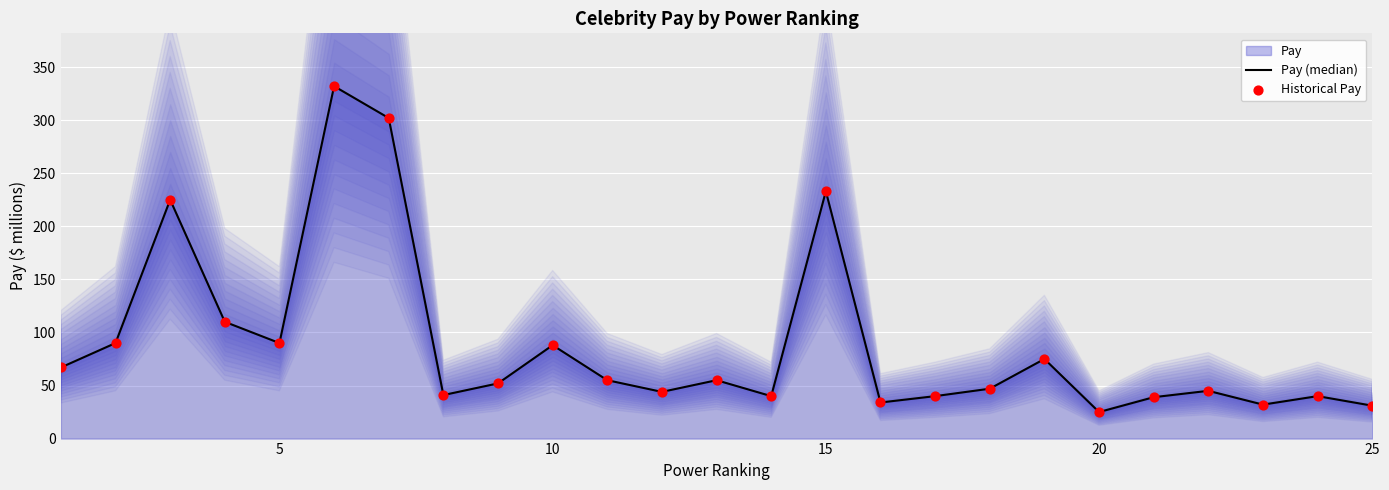

Which series contains the lowest Y value?

Pay (median)